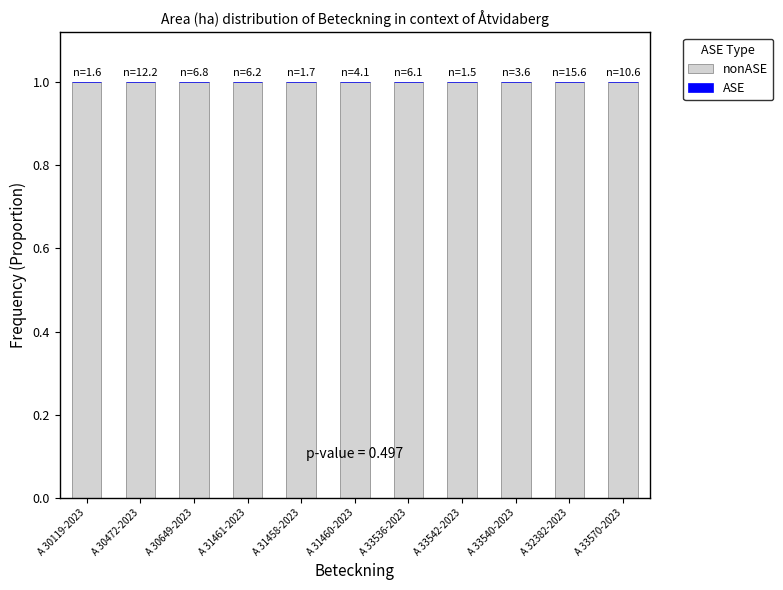

Reading left to right, extract all data points from this chart.

nonASE: A 30119-2023=1	A 30472-2023=1	A 30649-2023=1	A 31461-2023=1	A 31458-2023=1	A 31460-2023=1	A 33536-2023=1	A 33542-2023=1	A 33540-2023=1	A 32382-2023=1	A 33570-2023=1
ASE: A 30119-2023=0	A 30472-2023=0	A 30649-2023=0	A 31461-2023=0	A 31458-2023=0	A 31460-2023=0	A 33536-2023=0	A 33542-2023=0	A 33540-2023=0	A 32382-2023=0	A 33570-2023=0